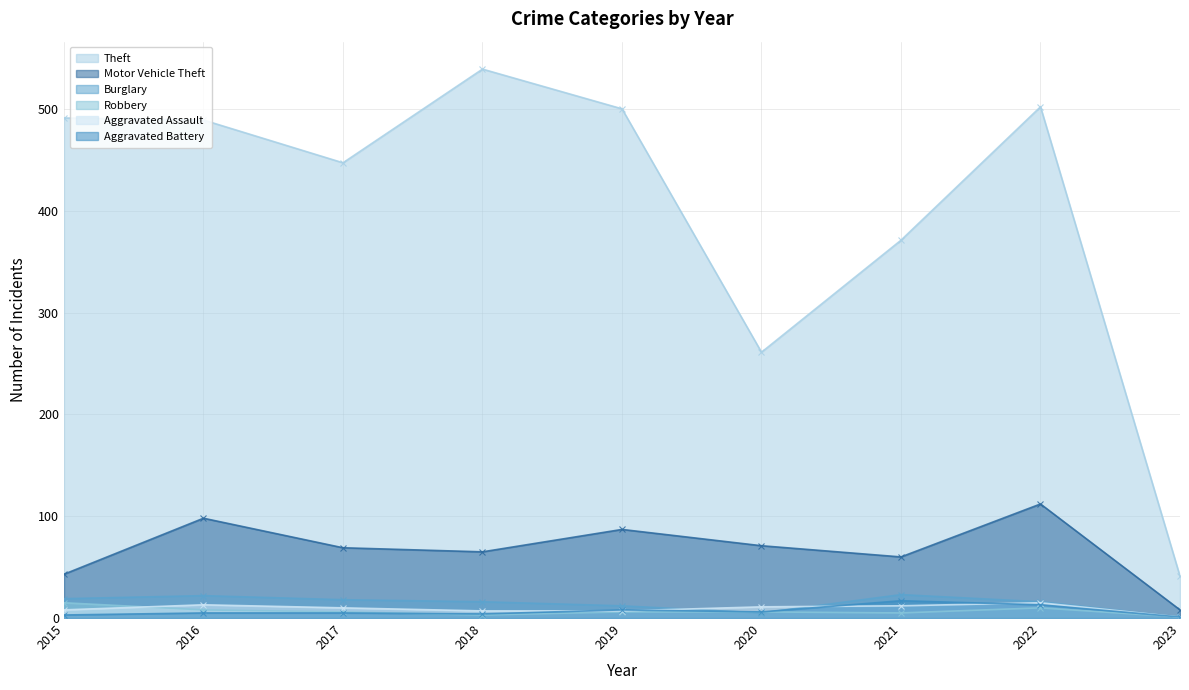

How many categories are shown in the chart?

9